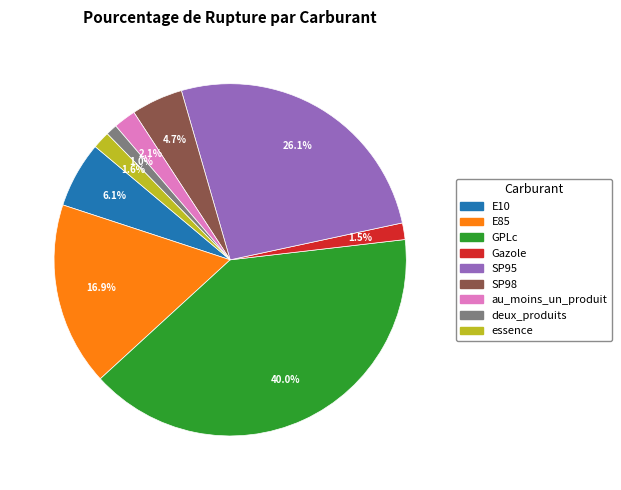

Is essence the majority of the pie?

No